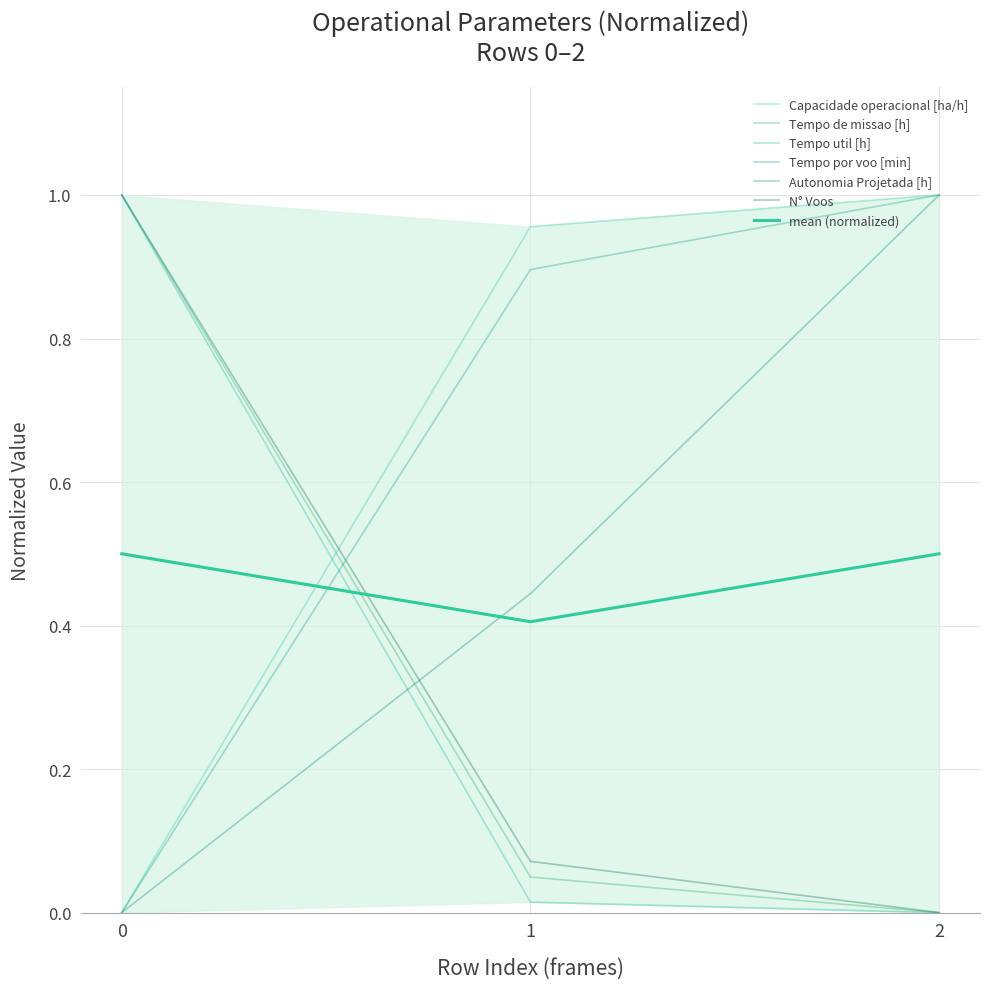

At how many categories does at least one series exceed 0?

3